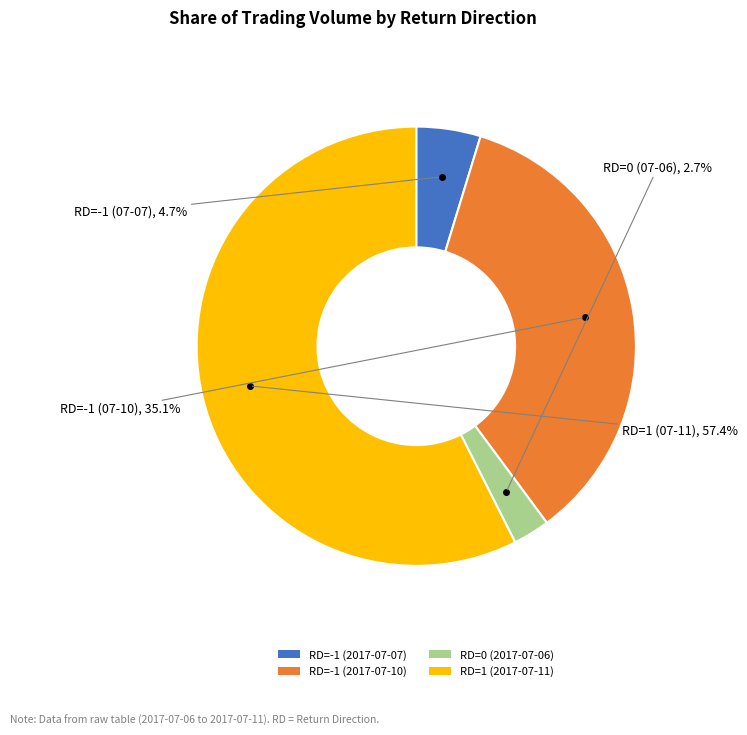

True or false: RD=1 (2017-07-11) accounts for 57% of the total.

True